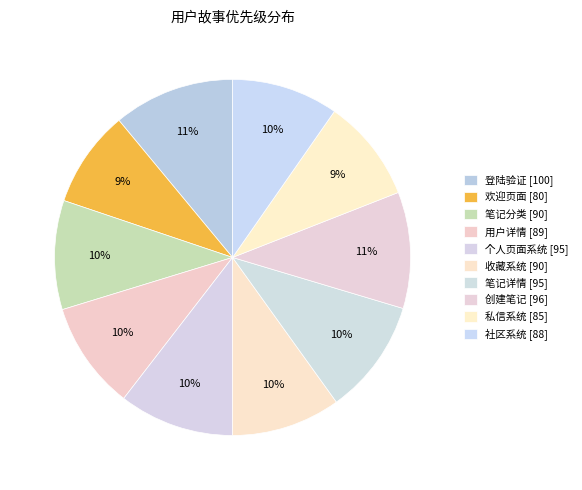

Count the number of slices in the pie.

10